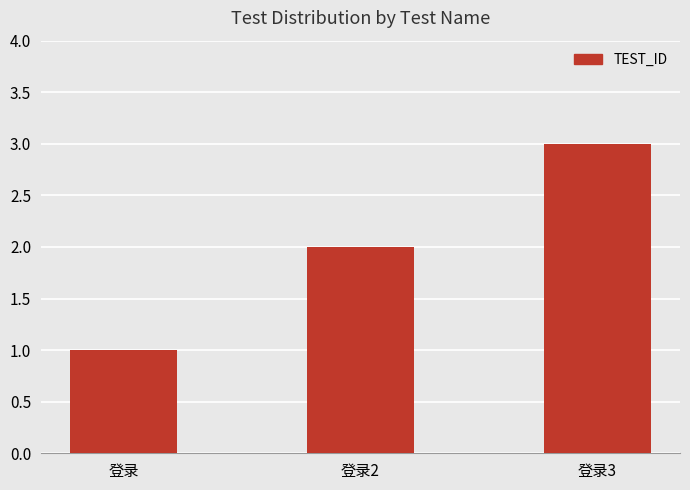

Approximately how many times larger is the value at 登录2 compared to 登录?

2.0